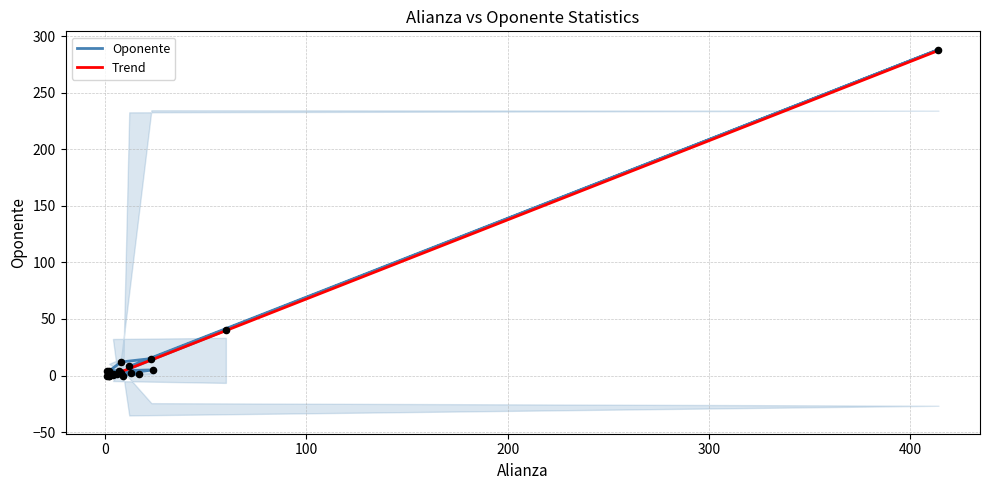

What are all the series names shown in the legend?

Oponente, Trend